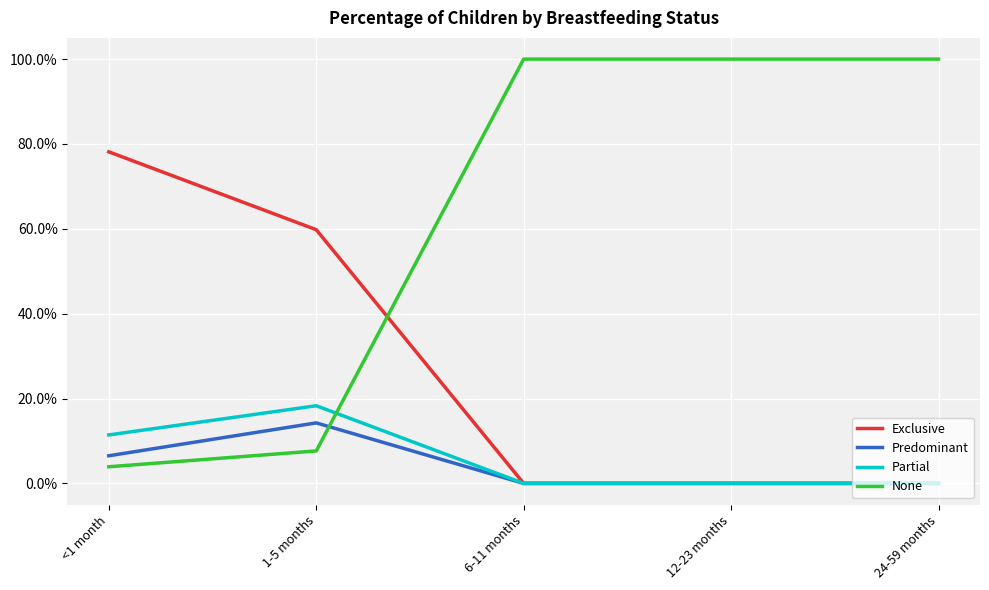

Which has a higher value, <1 month or 24-59 months?

<1 month